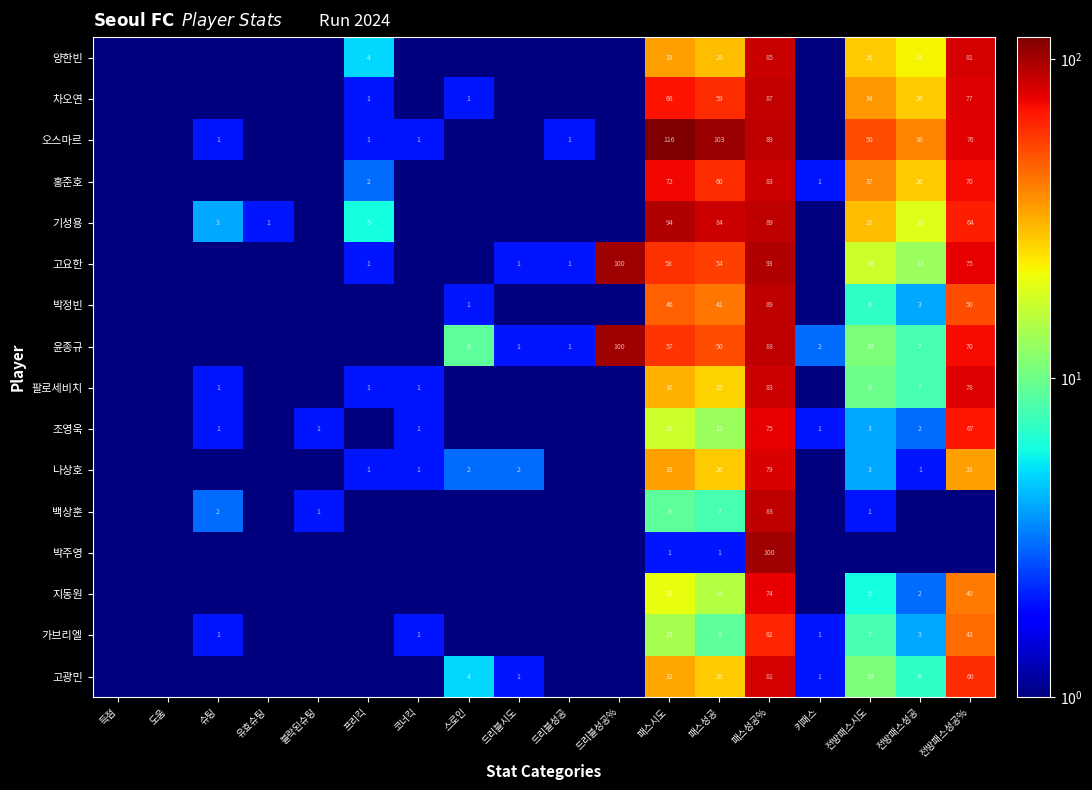

The value of 윤종규 at 스로인 is 8. True or false?

True